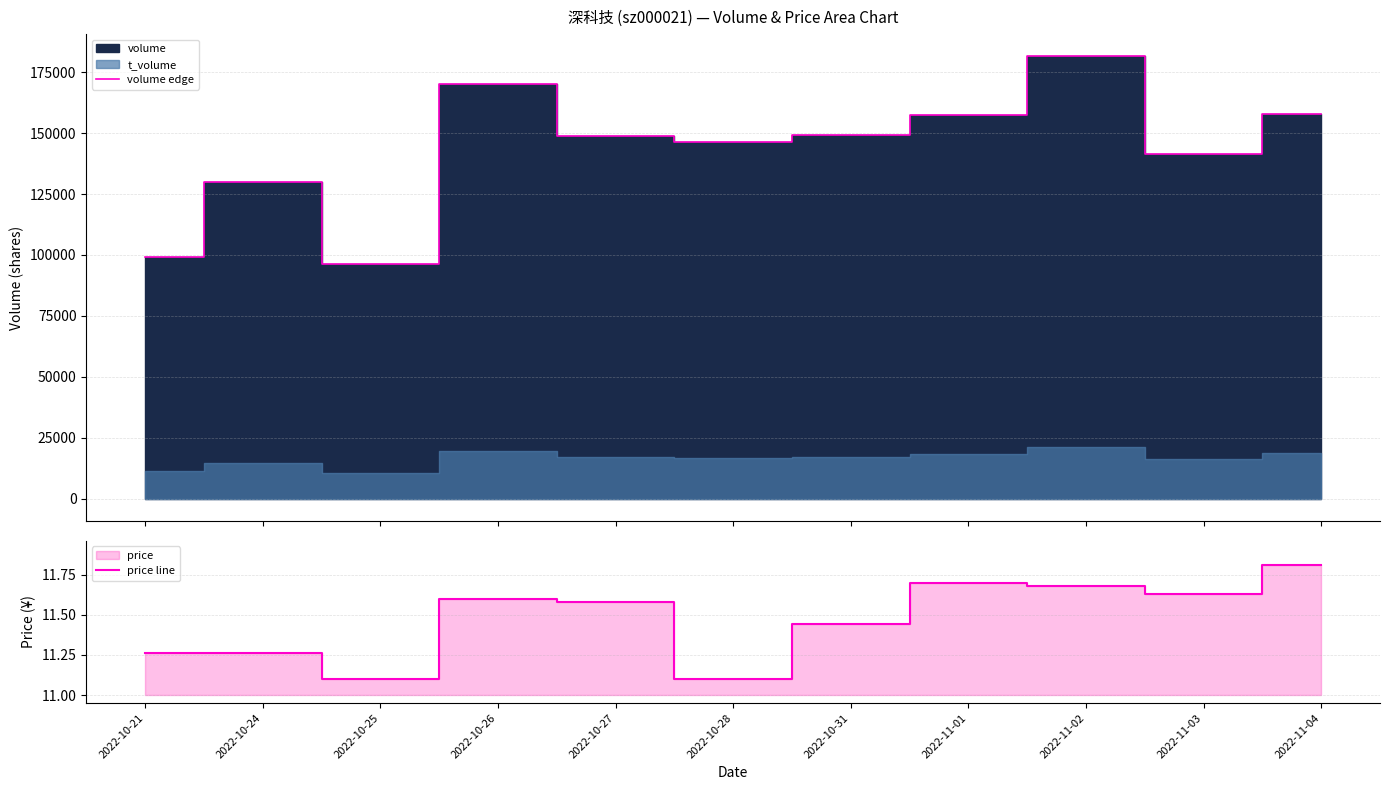

What is the difference between the maximum and minimum values in the volume edge series?

85078